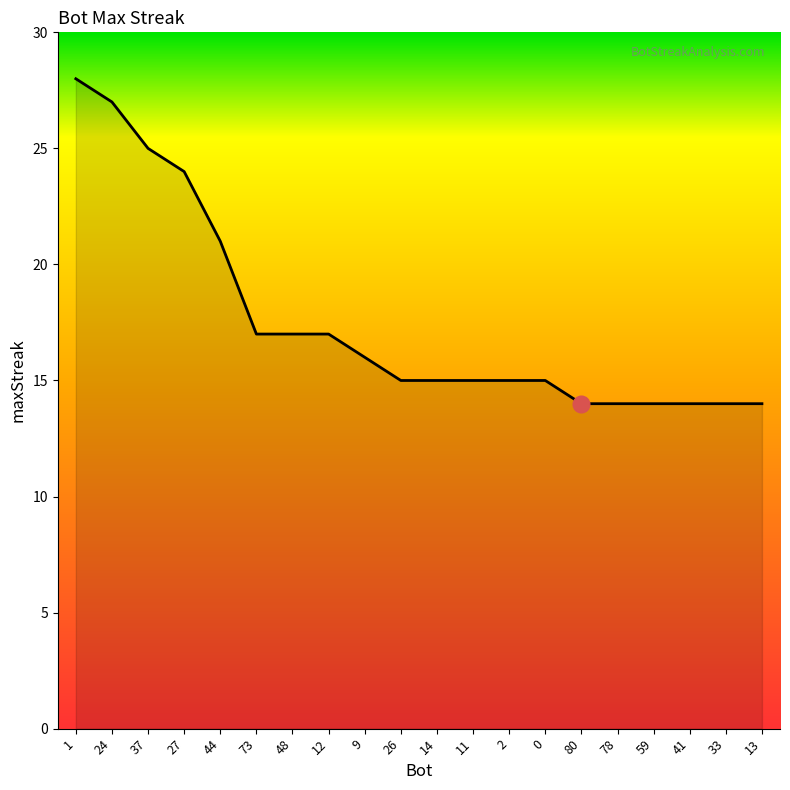

Which label corresponds to the largest value in the chart?

1